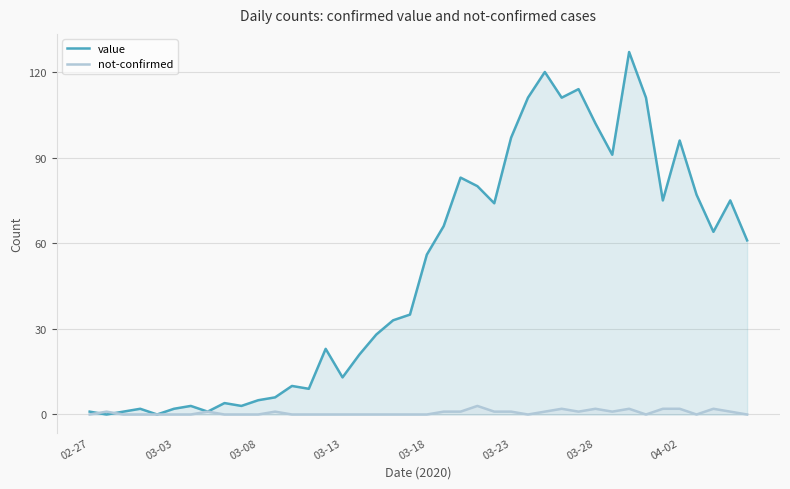

What are all the series names shown in the legend?

value, not-confirmed